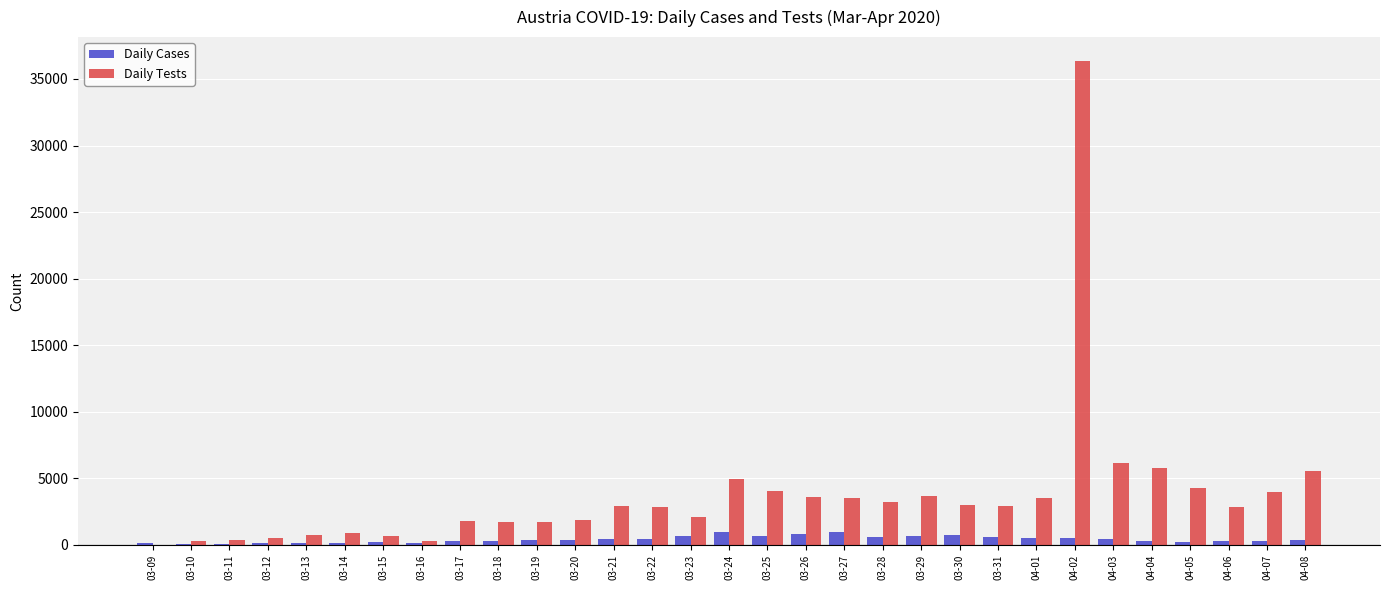

What is the highest value of the Daily Tests series?

36327